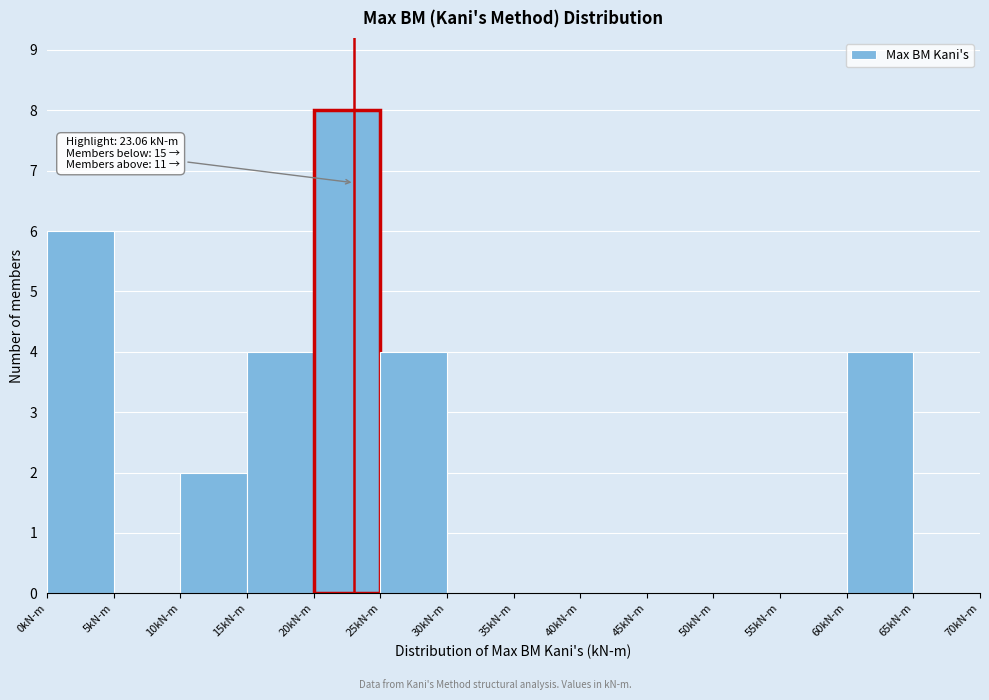

Over which range of the x-axis is the bar tallest?

20 to 25